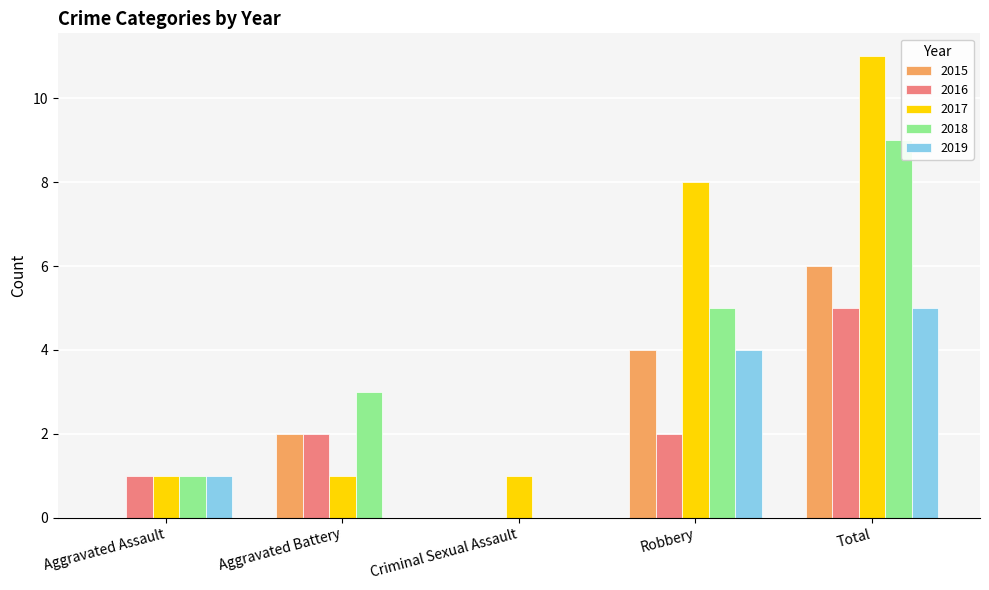

What is the sum of all 2018 values?

18